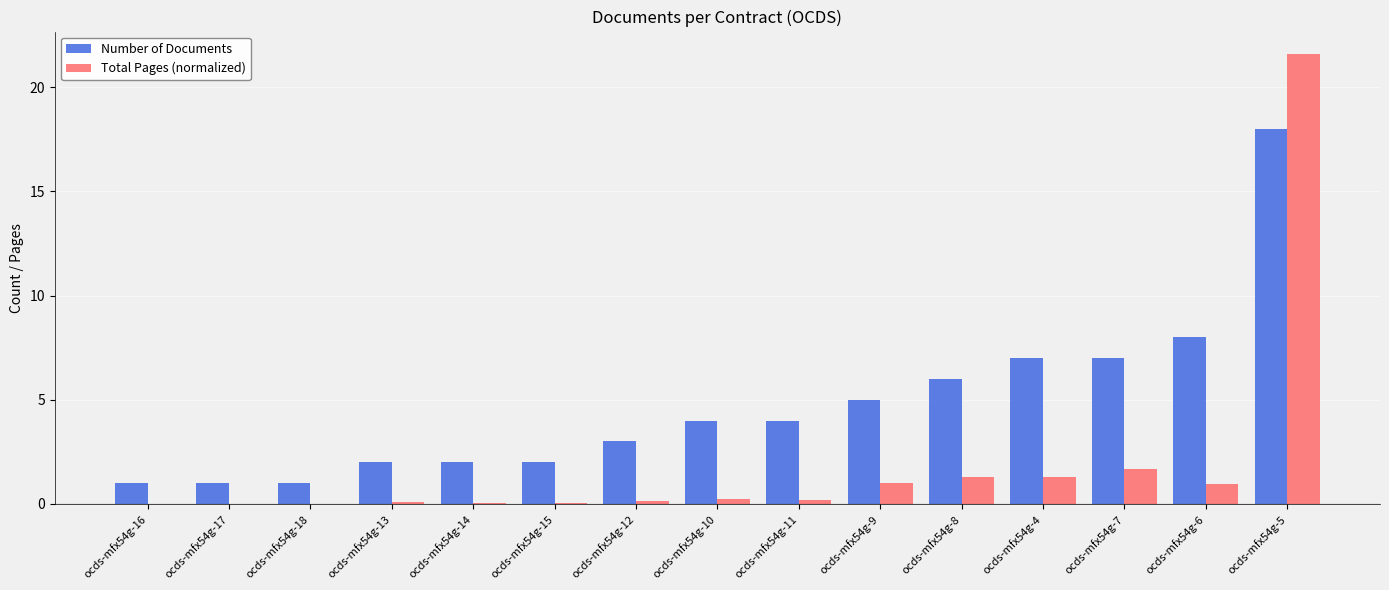

Where is Number of Documents nearest to the value 9?

ocds-mfx54g-6